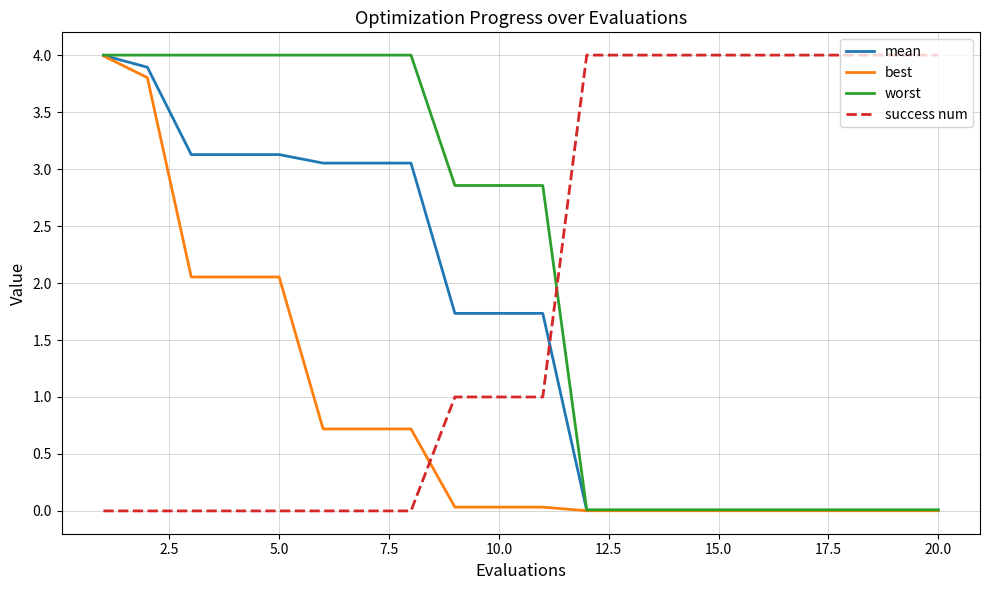

What is the sum of all best values?

16.2